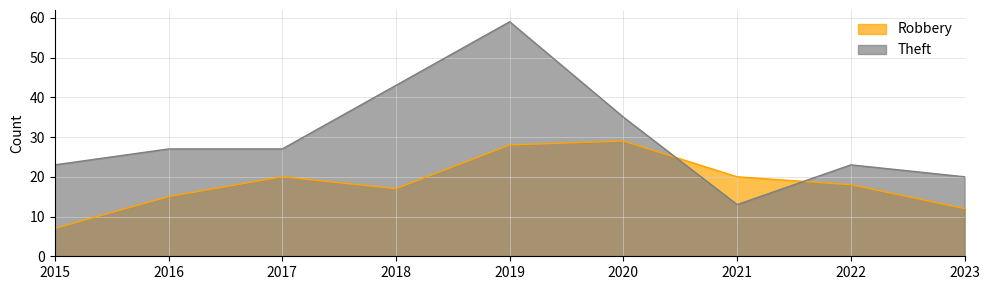

Between 2019 and 2017, which is larger?

2019